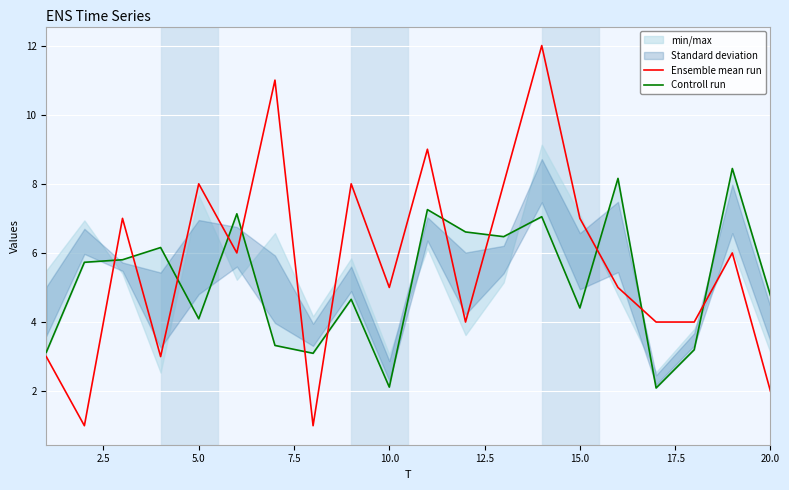

What is the maximum value shown in the chart?

12.0